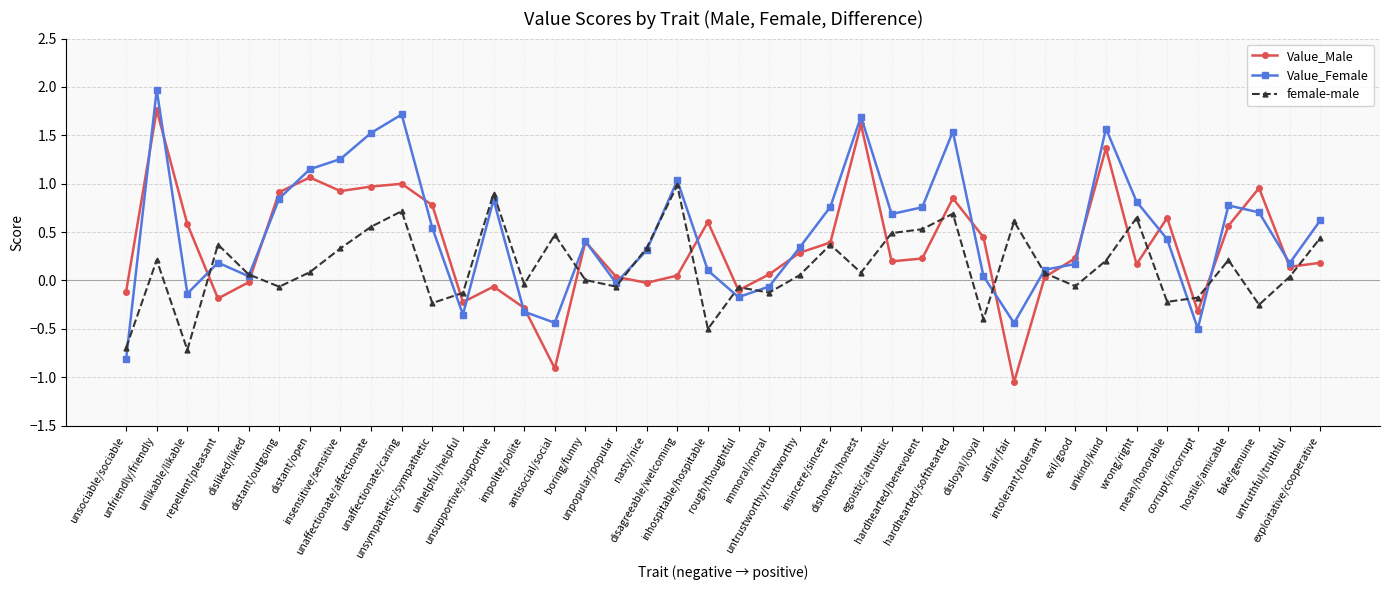

True or false: female-male has more than 0 interior local peaks.

True